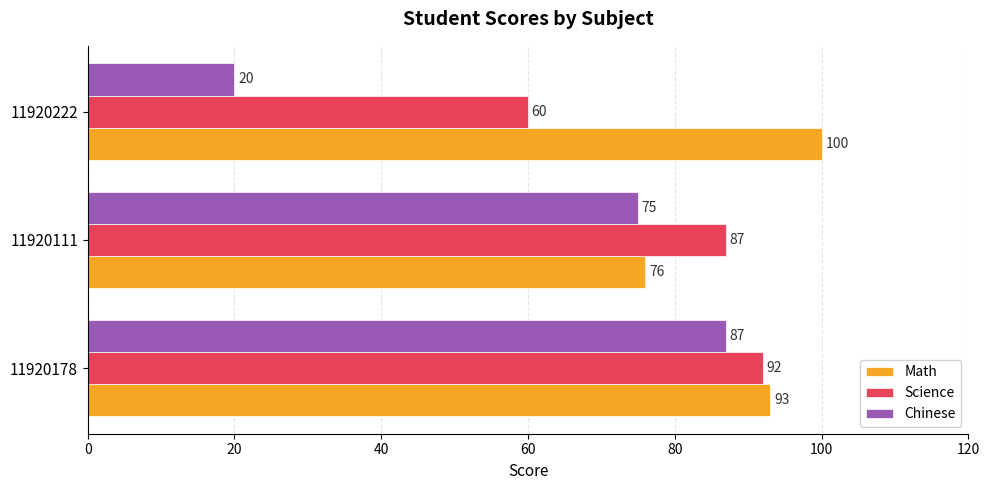

At which category is the sum across all series the highest?

11920178